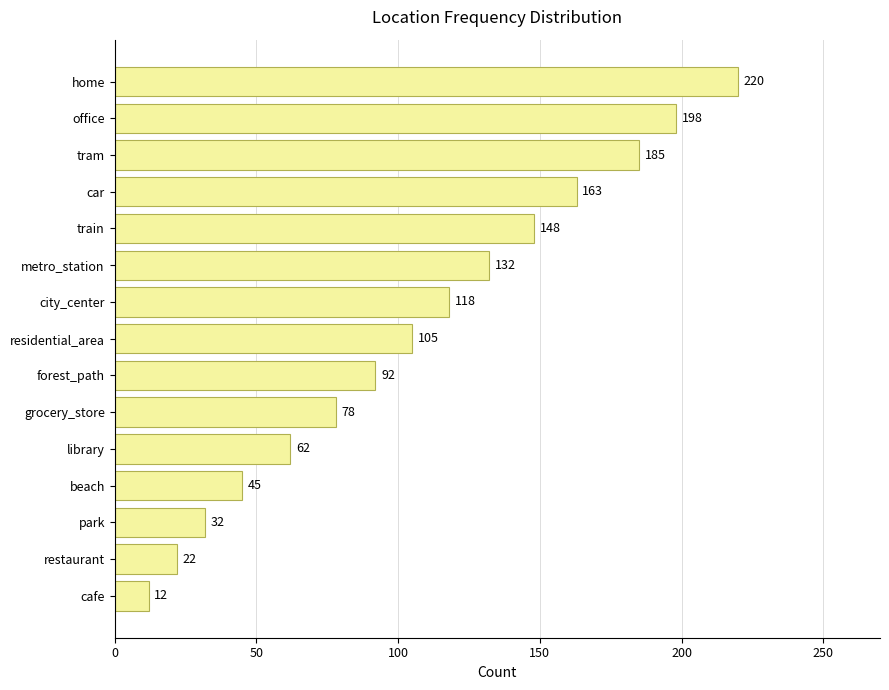

The chart shows a value of 132 at metro_station. True or false?

True